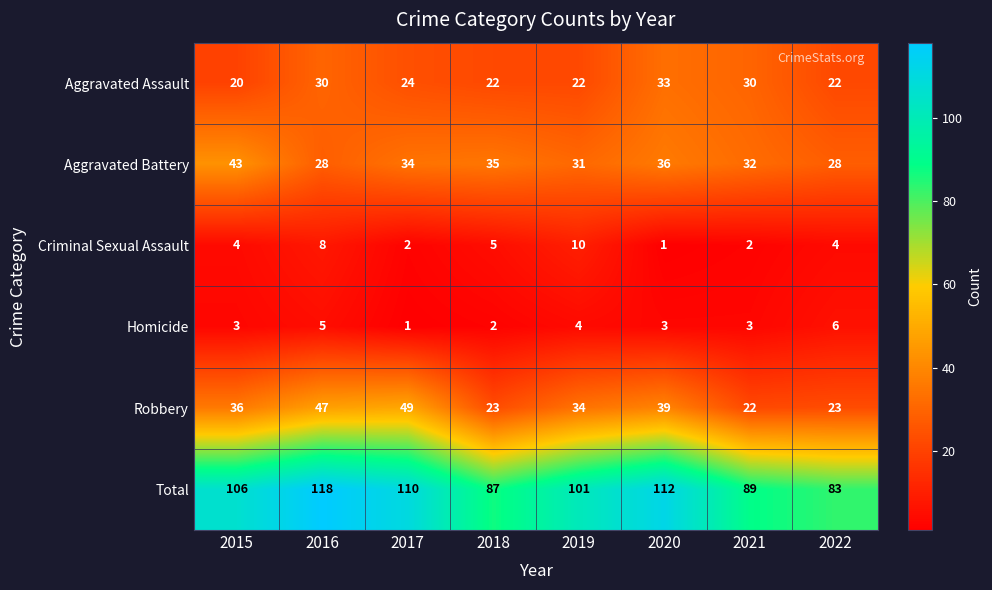

At how many categories does at least one series exceed 9?

8